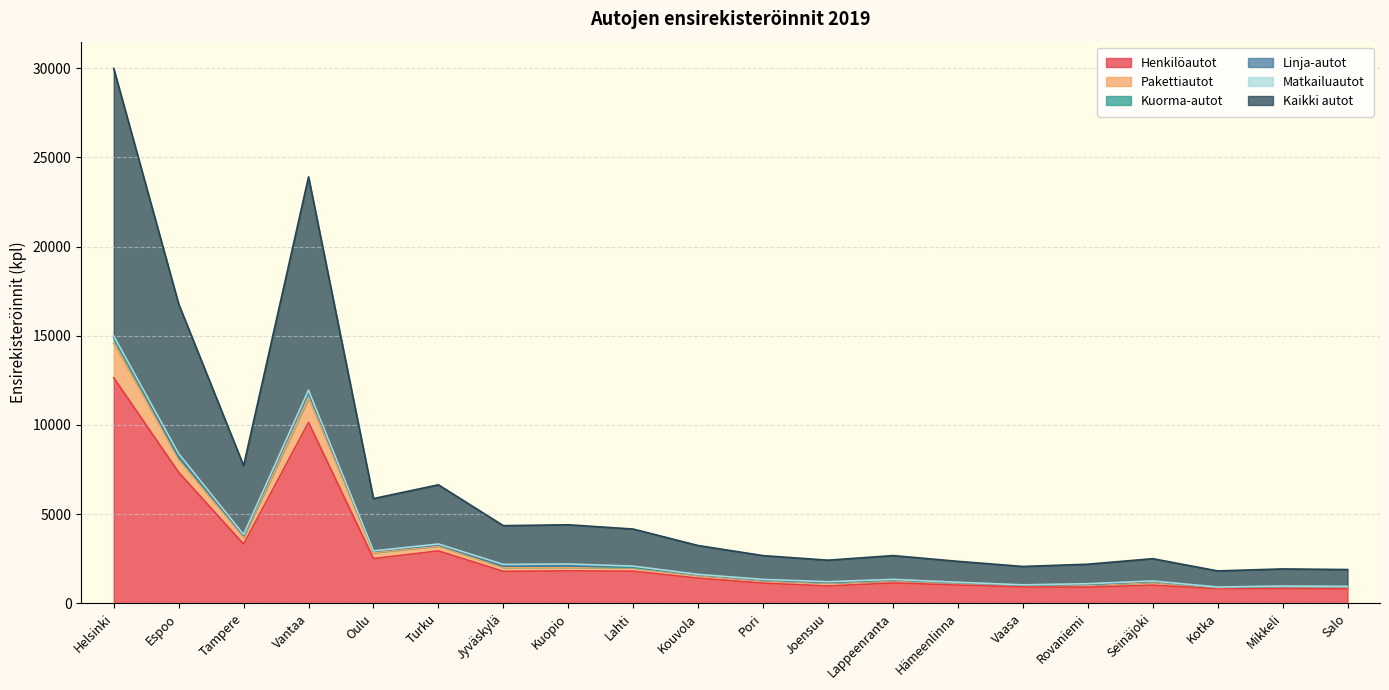

Where is Kaikki autot nearest to the value 7950?

Espoo